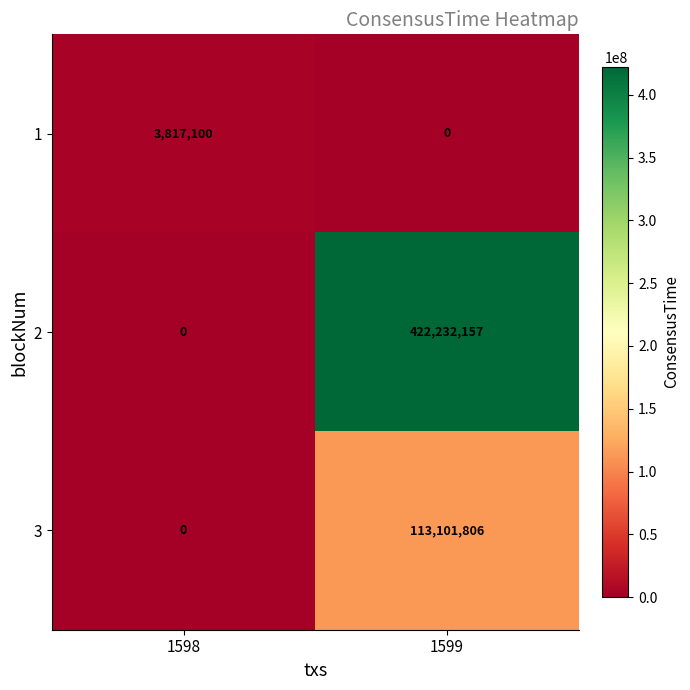

Reading left to right, what are all the values shown in this chart?

1: 1598=3817100	1599=0
2: 1598=0	1599=422232157
3: 1598=0	1599=113101806